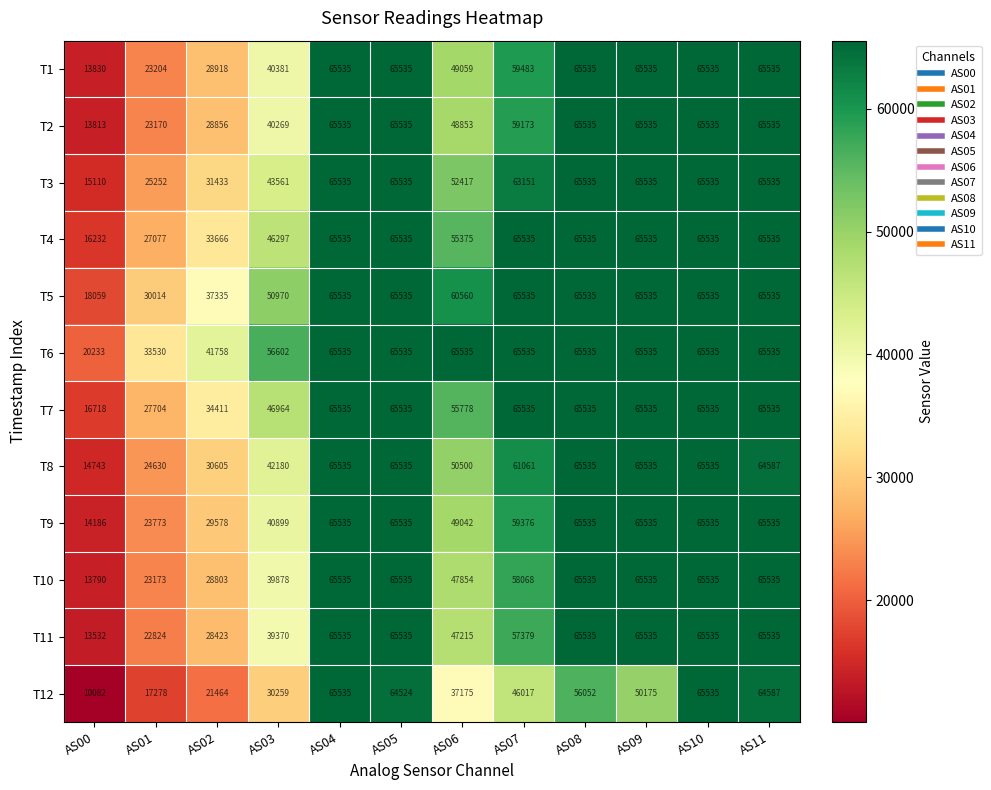

What is the total value across all series at AS00?

180328